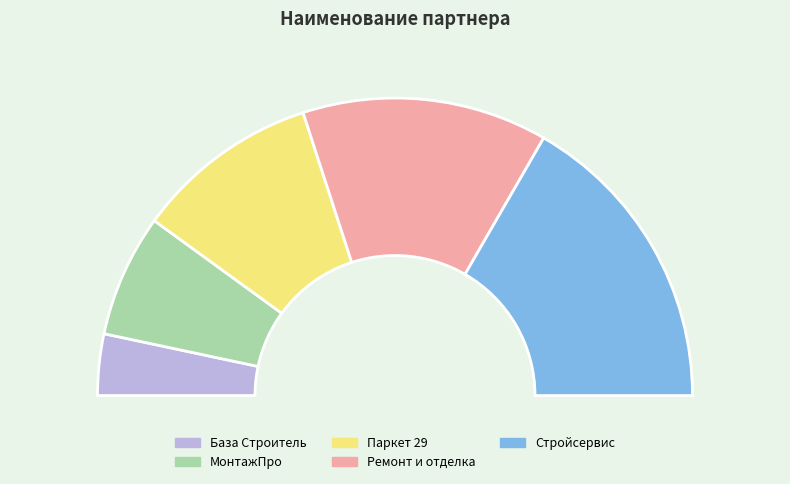

How many segments does this pie chart have?

5